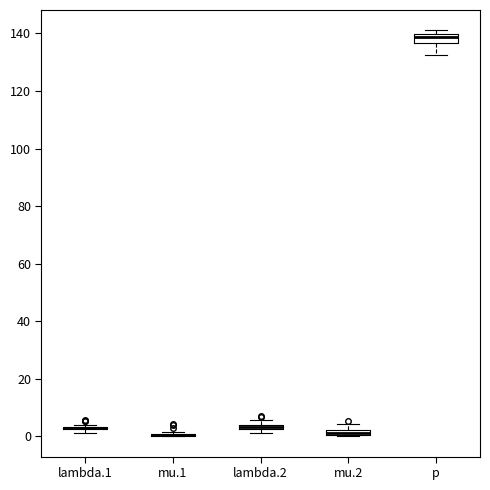

Where does the median line of the box for p sit on the y-axis? The values are not printed on the chart, so give them approximately, as read against the axis.

138